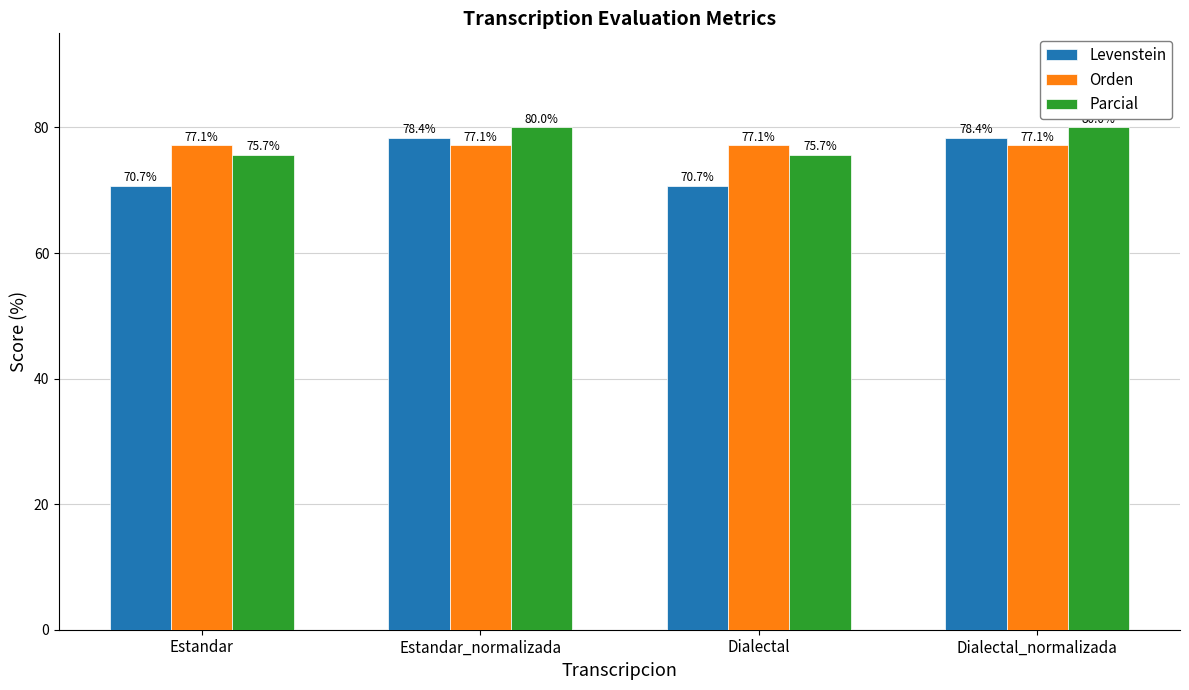

How many data points does each series have?

4